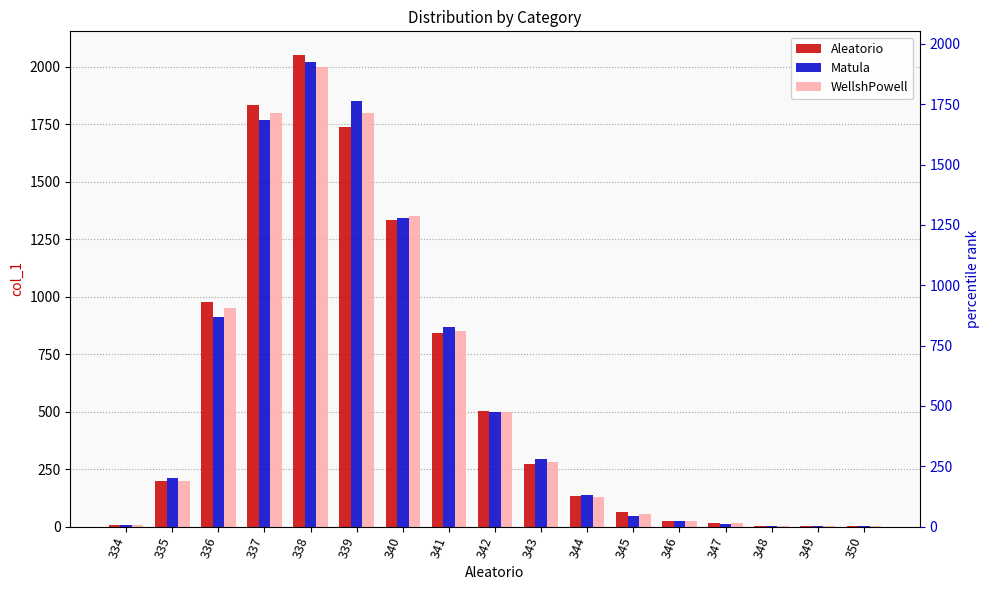

Which series has the largest range (max minus min)?

Aleatorio